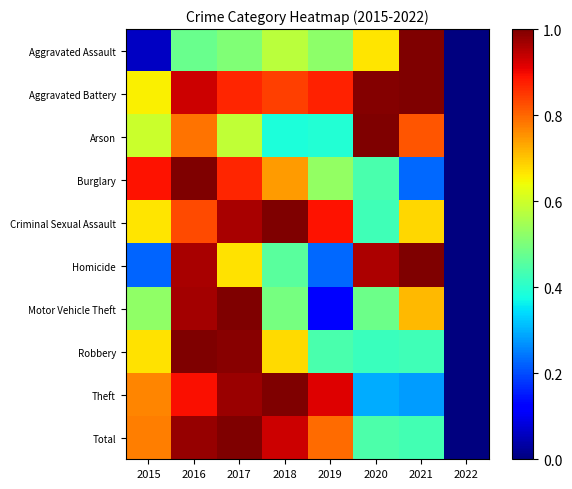

At how many categories does at least one series exceed 0?

7